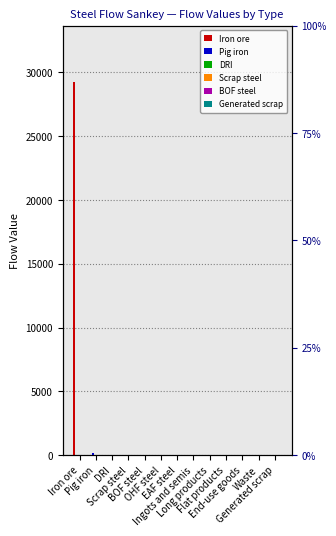

How many bars are there in each group?

6